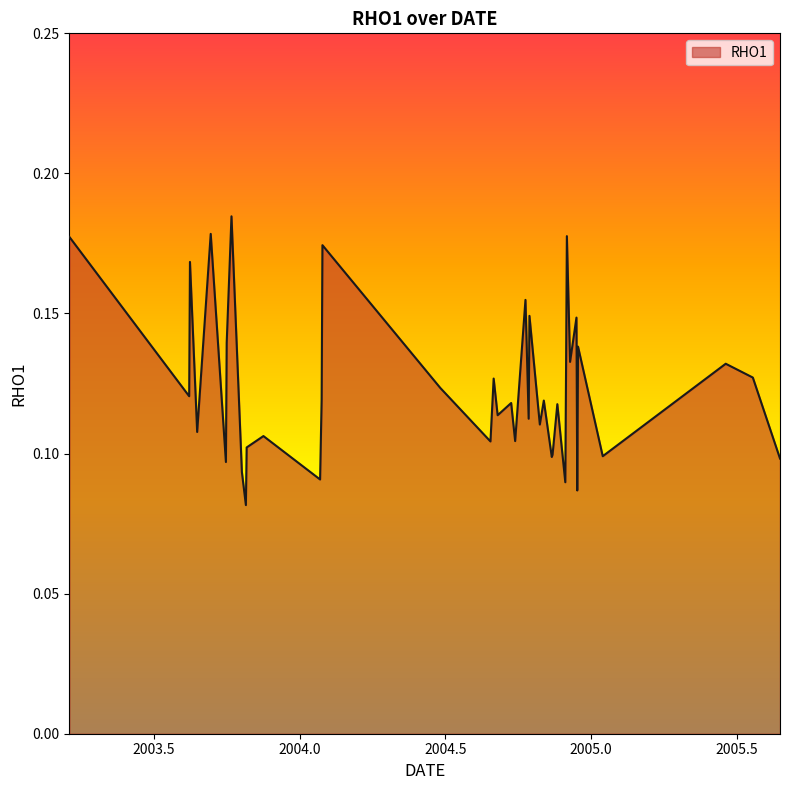

At which category does the chart reach its minimum across all series?

2003.8153572